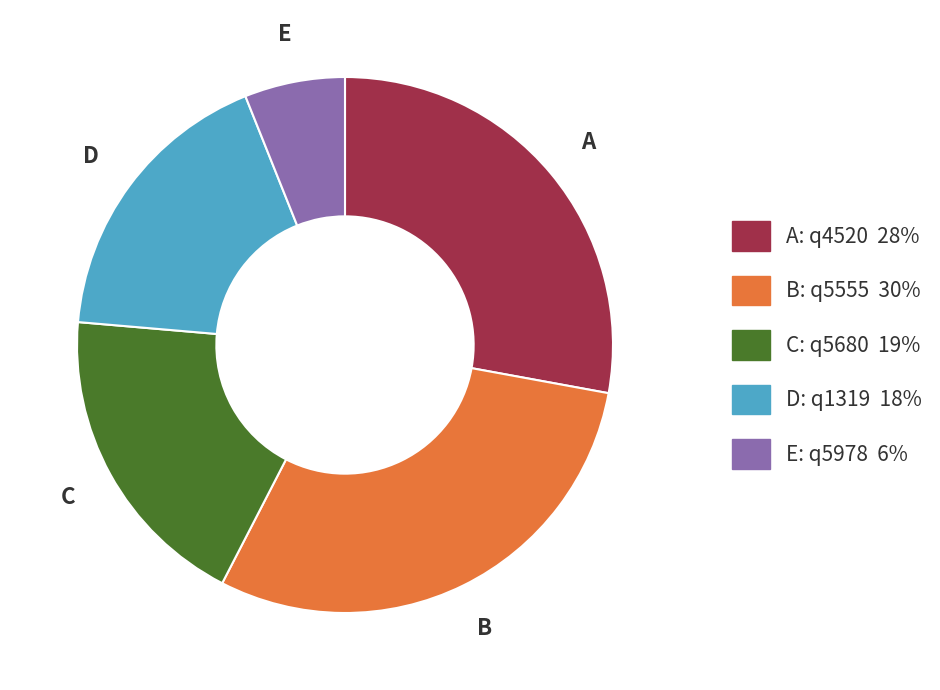

Is there any slice that represents more than half of the pie?

No